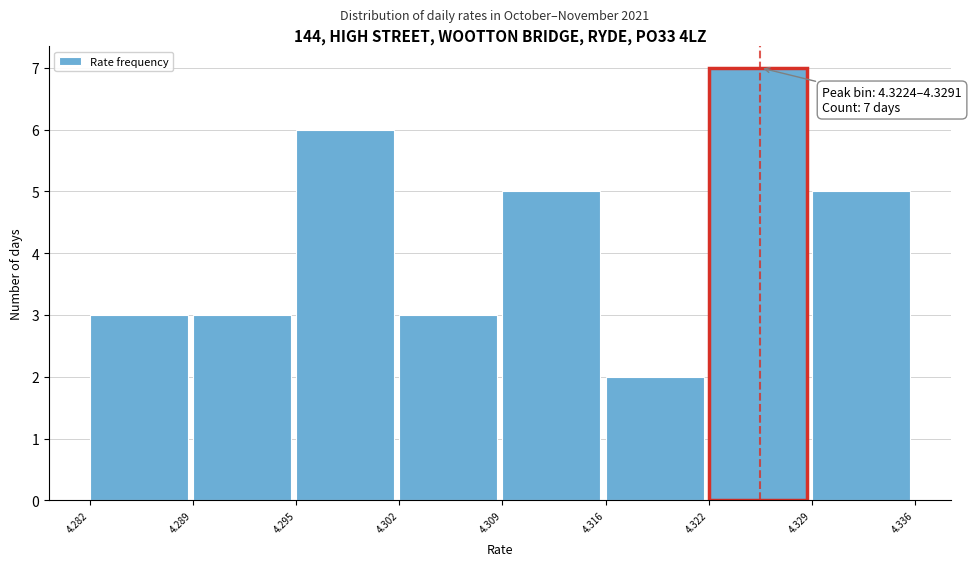

Over which range of the x-axis is the bar tallest?

4.322 to 4.329